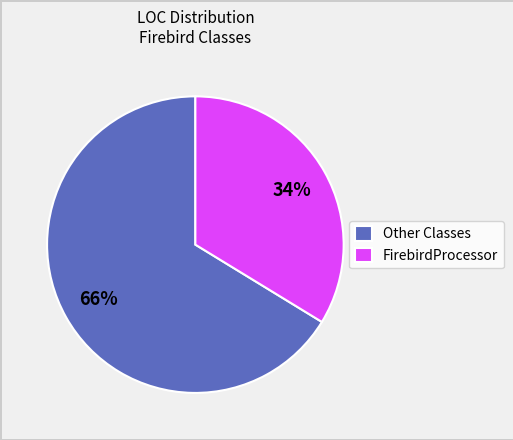

What is the largest slice in the pie chart?

Other Classes